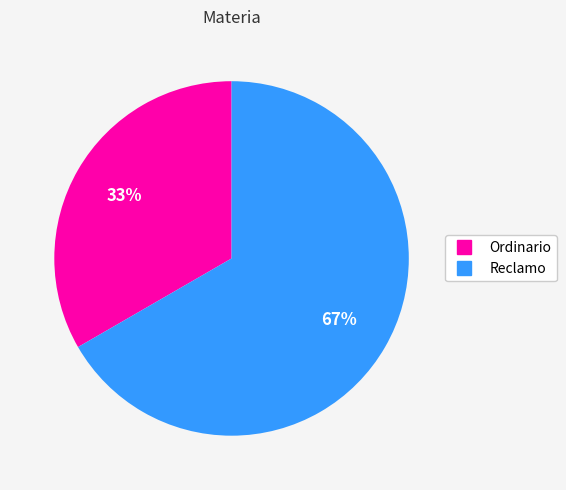

What is the majority slice?

Reclamo